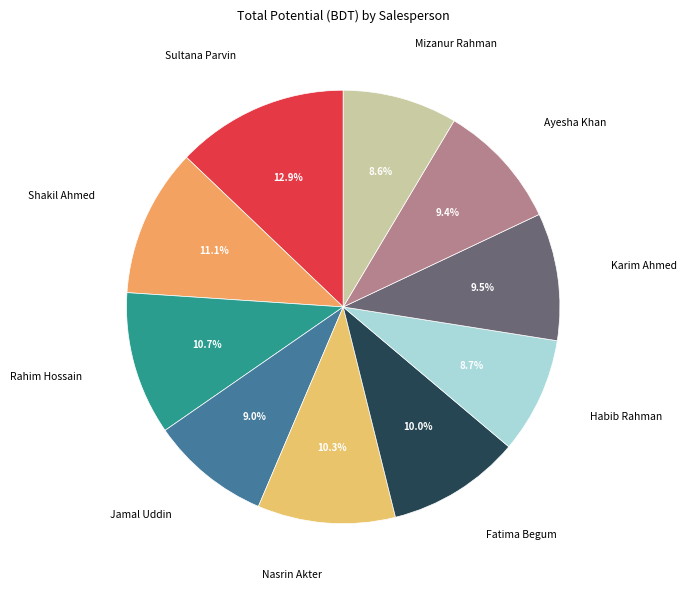

Is it true that Habib Rahman is 21% of the pie?

False